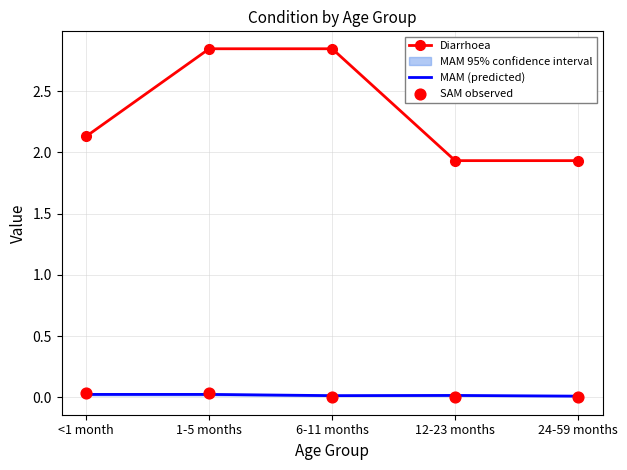

Is the value of Diarrhoea at 1-5 months greater than the value of MAM (predicted) at 24-59 months?

Yes